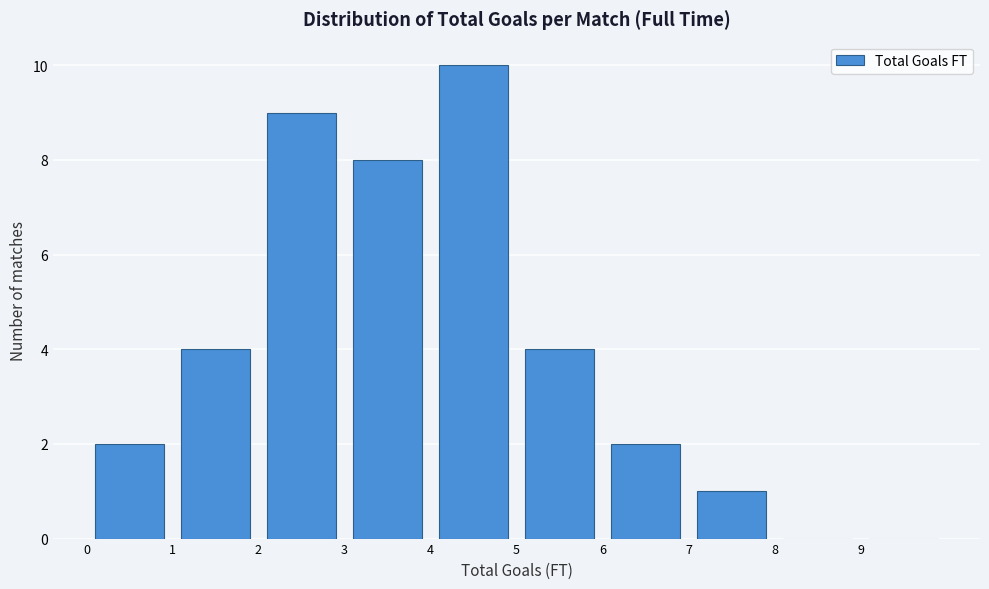

Which range on the x-axis has the tallest bar?

4 to 5